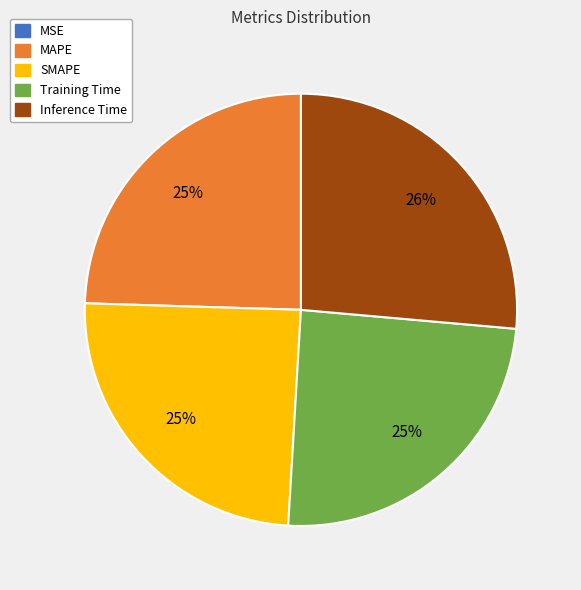

Is there any slice that represents more than half of the pie?

No